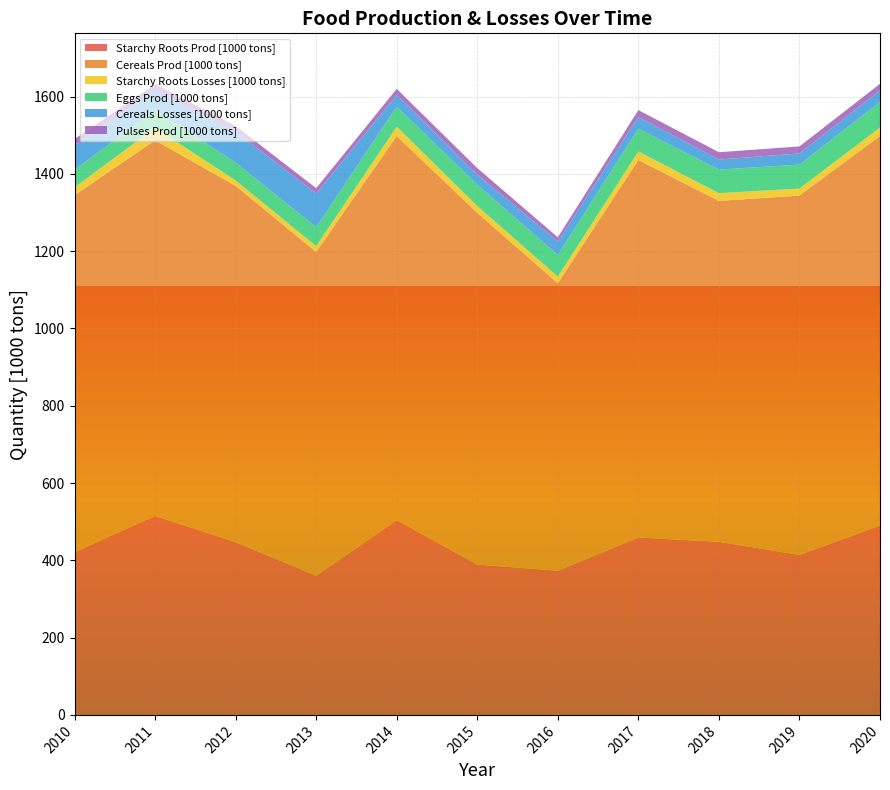

Reading left to right, what are all the values shown in this chart?

Starchy Roots Prod [1000 tons]: 2010=421	2011=515	2012=447	2013=360	2014=504	2015=389	2016=373	2017=459	2018=448	2019=414	2020=490
Cereals Prod [1000 tons]: 2010=924	2011=972	2012=922	2013=838	2014=994	2015=910	2016=744	2017=977	2018=882	2019=930	2020=1008
Starchy Roots Losses [1000 tons]: 2010=20	2011=32	2012=14	2013=15	2014=24	2015=18	2016=17	2017=22	2018=20	2019=18	2020=22
Eggs Prod [1000 tons]: 2010=45	2011=46	2012=46	2013=49	2014=52	2015=55	2016=56	2017=59	2018=61	2019=62	2020=66
Cereals Losses [1000 tons]: 2010=64	2011=51	2012=80	2013=87	2014=30	2015=26	2016=35	2017=30	2018=26	2019=29	2020=30
Pulses Prod [1000 tons]: 2010=16	2011=16	2012=15	2013=14	2014=16	2015=17	2016=11	2017=18	2018=19	2019=18	2020=17